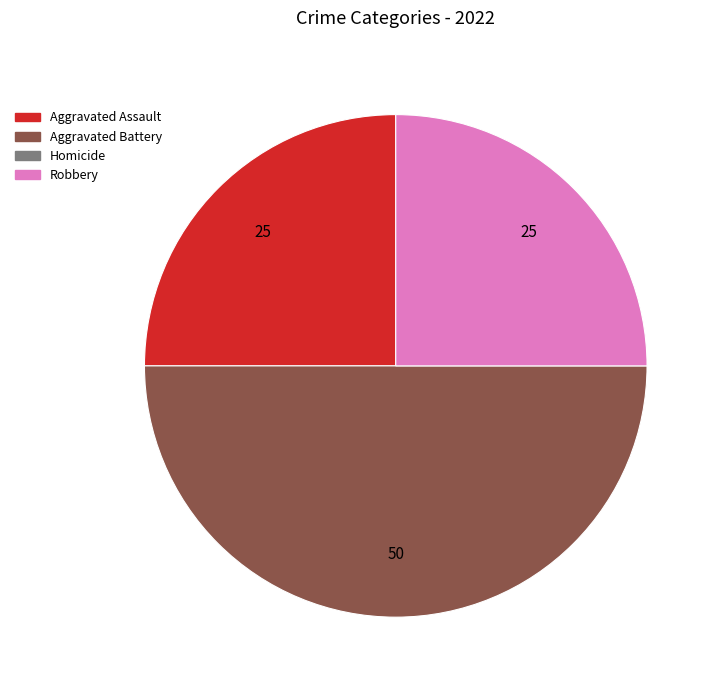

Is there any slice that represents more than half of the pie?

No